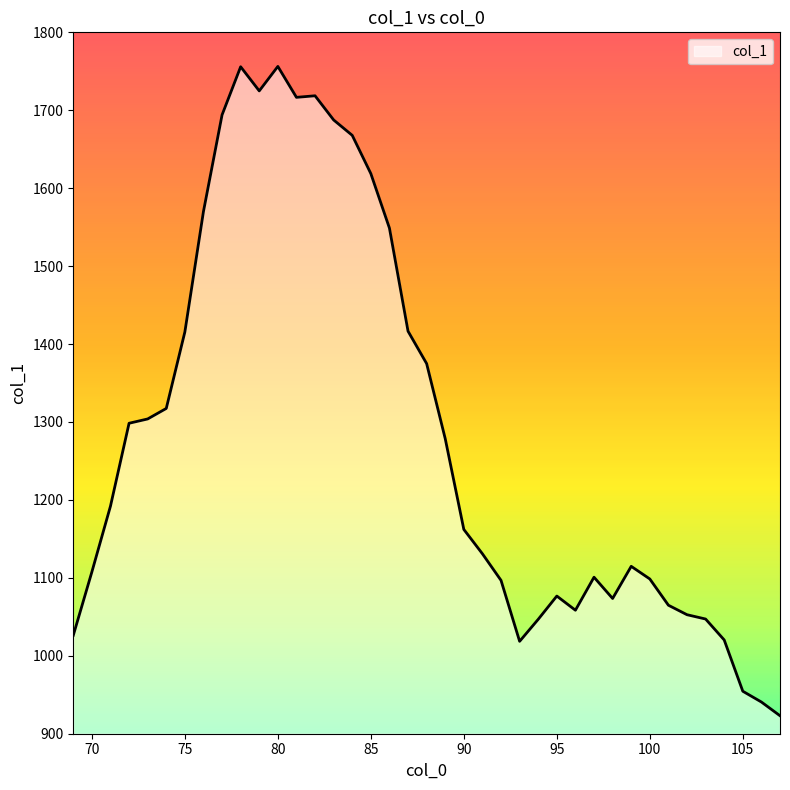

What is the greatest value displayed?

1756.3